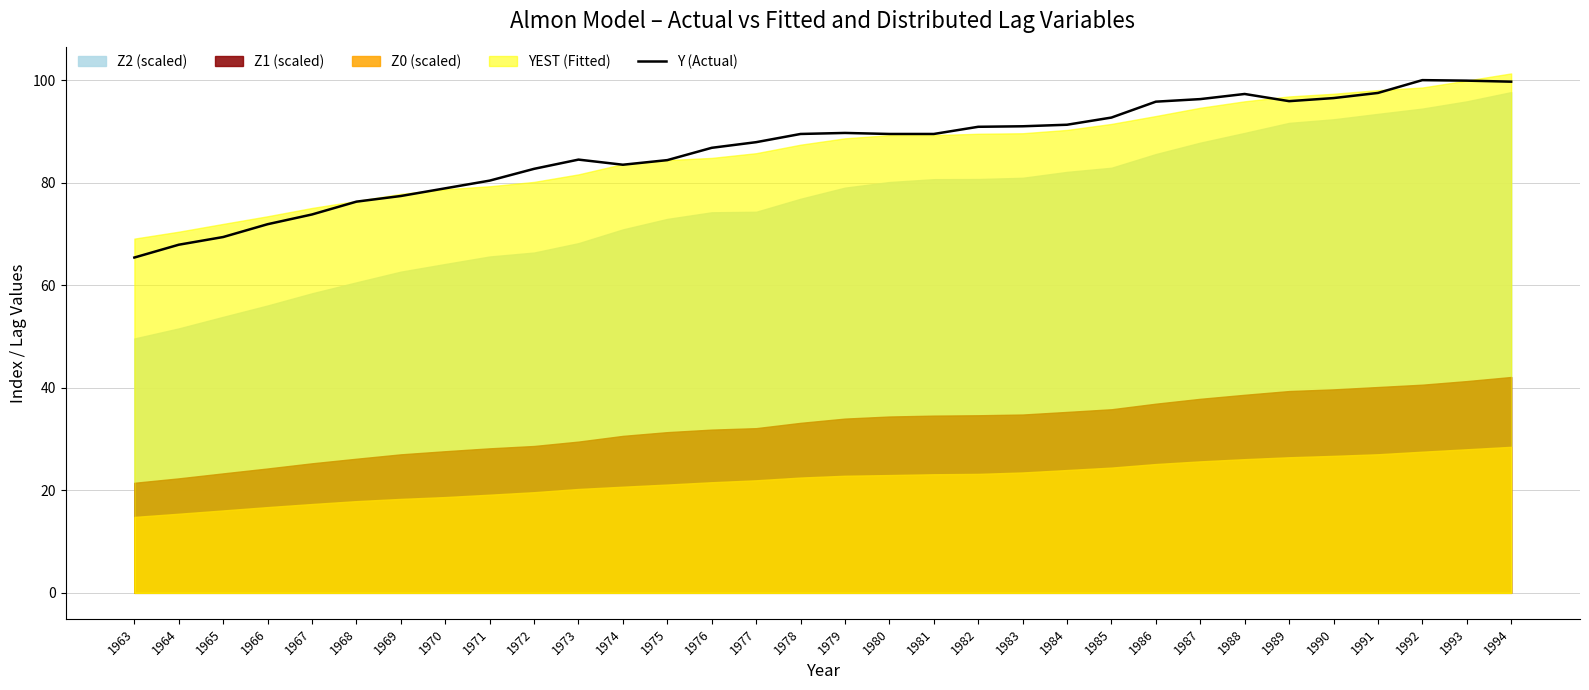

Where does the data first go above 89?

1978